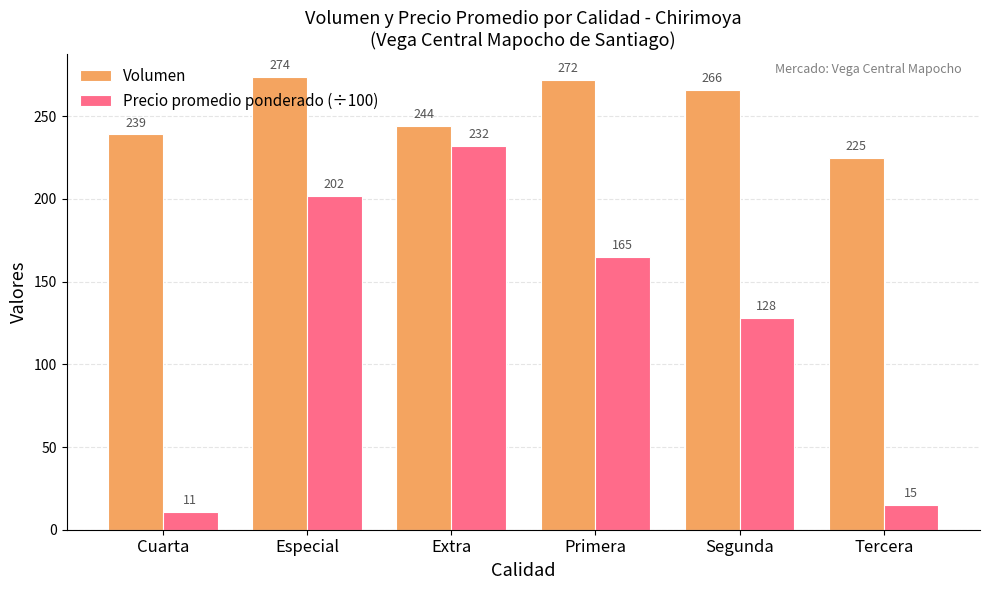

What is the difference between the maximum and minimum values in the Precio promedio ponderado (÷100) series?

221